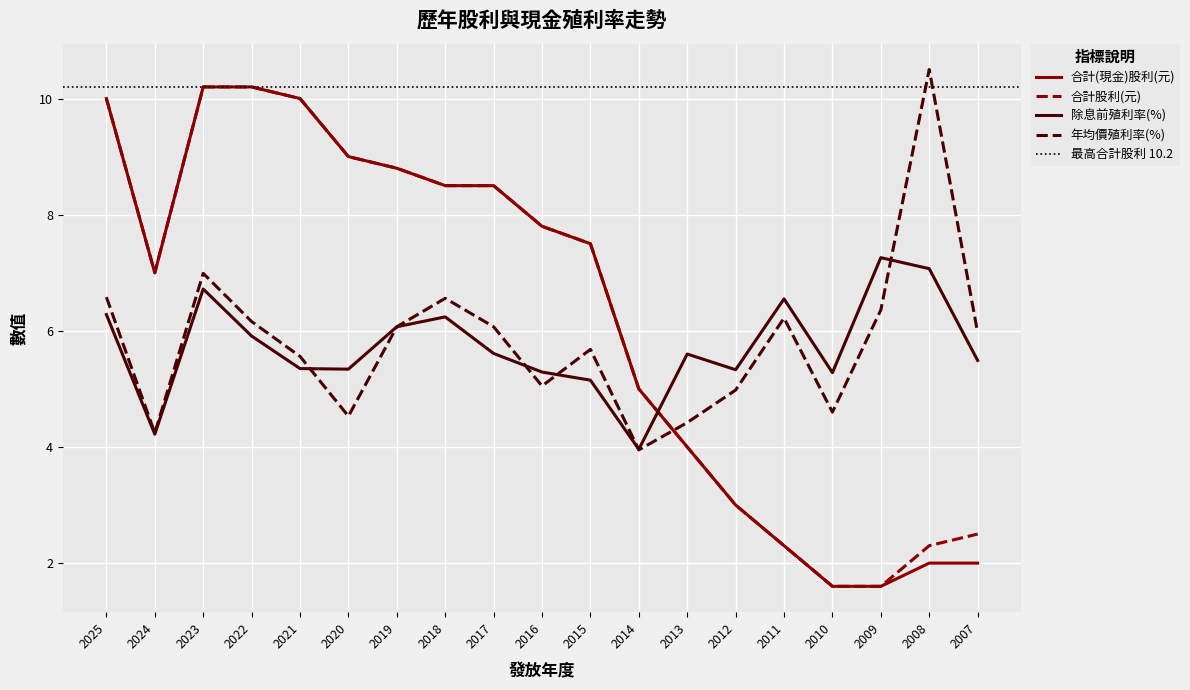

What is the sum of all 合計股利(總計) values?

119.8